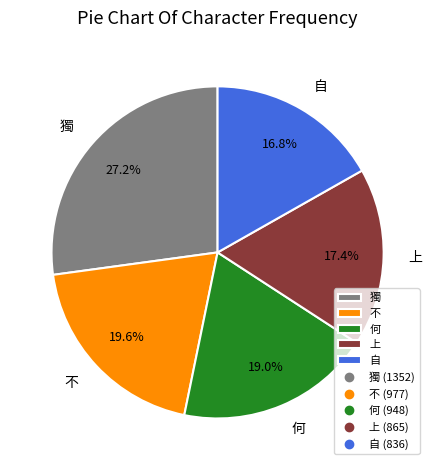

What percentage is the 何 slice, to the nearest percent?

19%